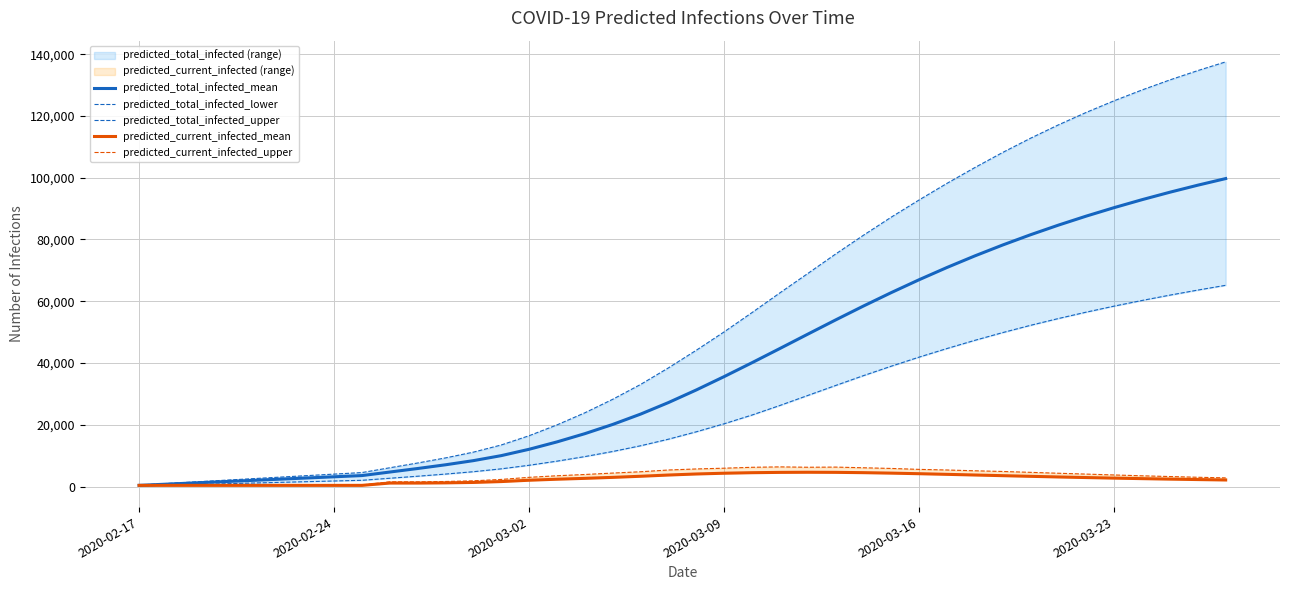

True or false: predicted_current_infected_upper and predicted_total_infected_upper intersect in this chart.

False